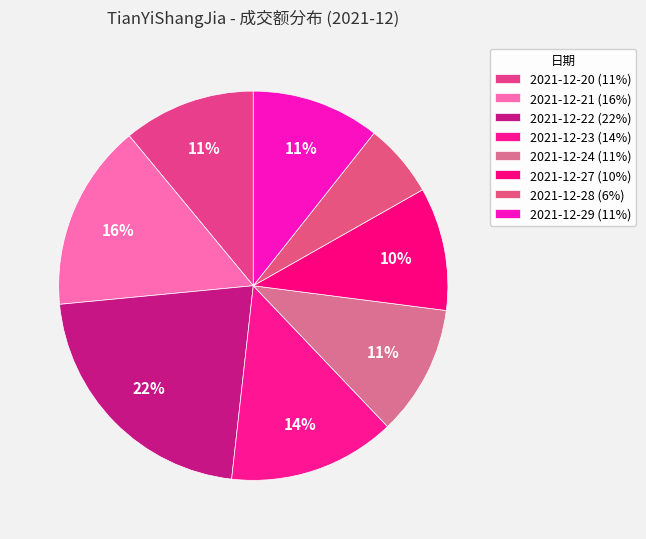

How many slices are in this pie chart?

8